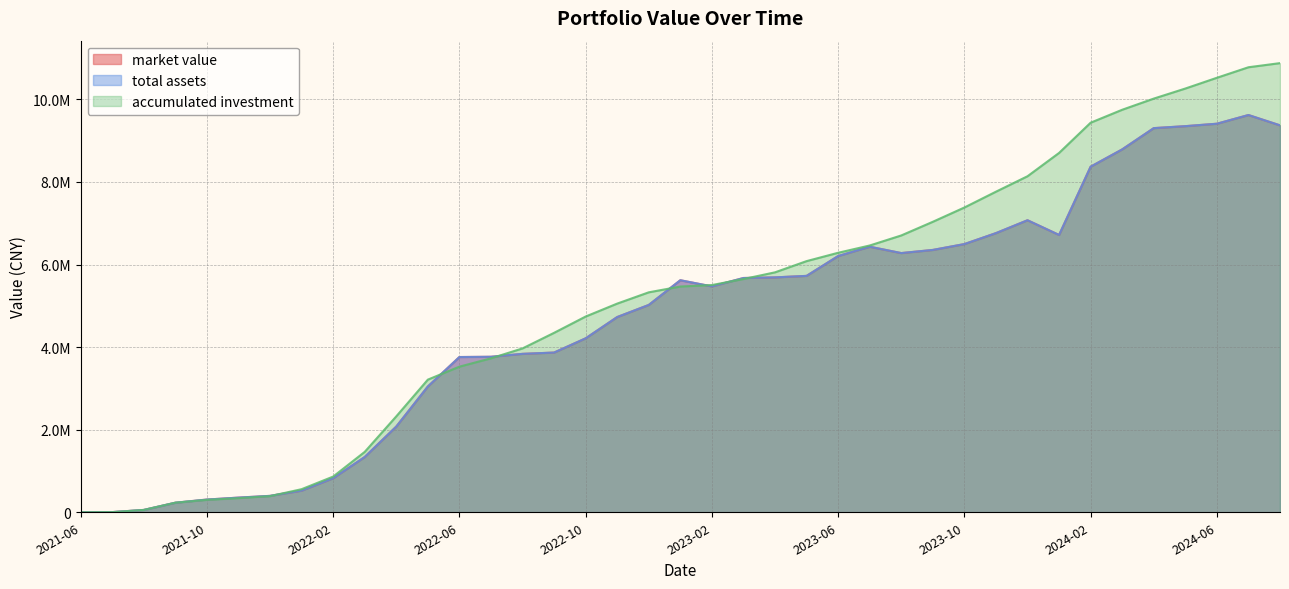

What is the difference between the accumulated investment values at 2024-01 and 2024-08?

2174808.4